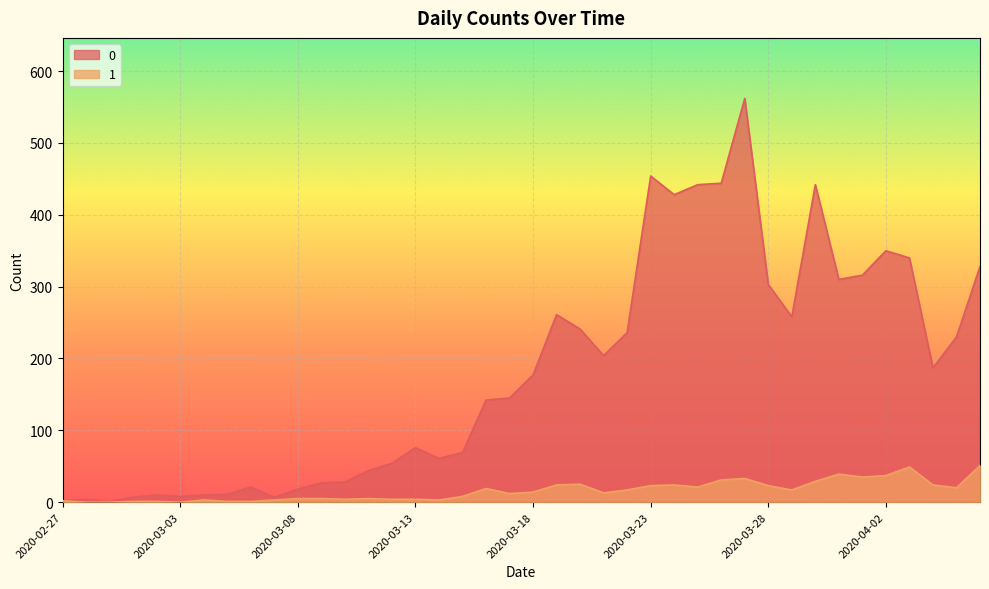

Is it true that 0 equals 3 at 2020-02-27?

False